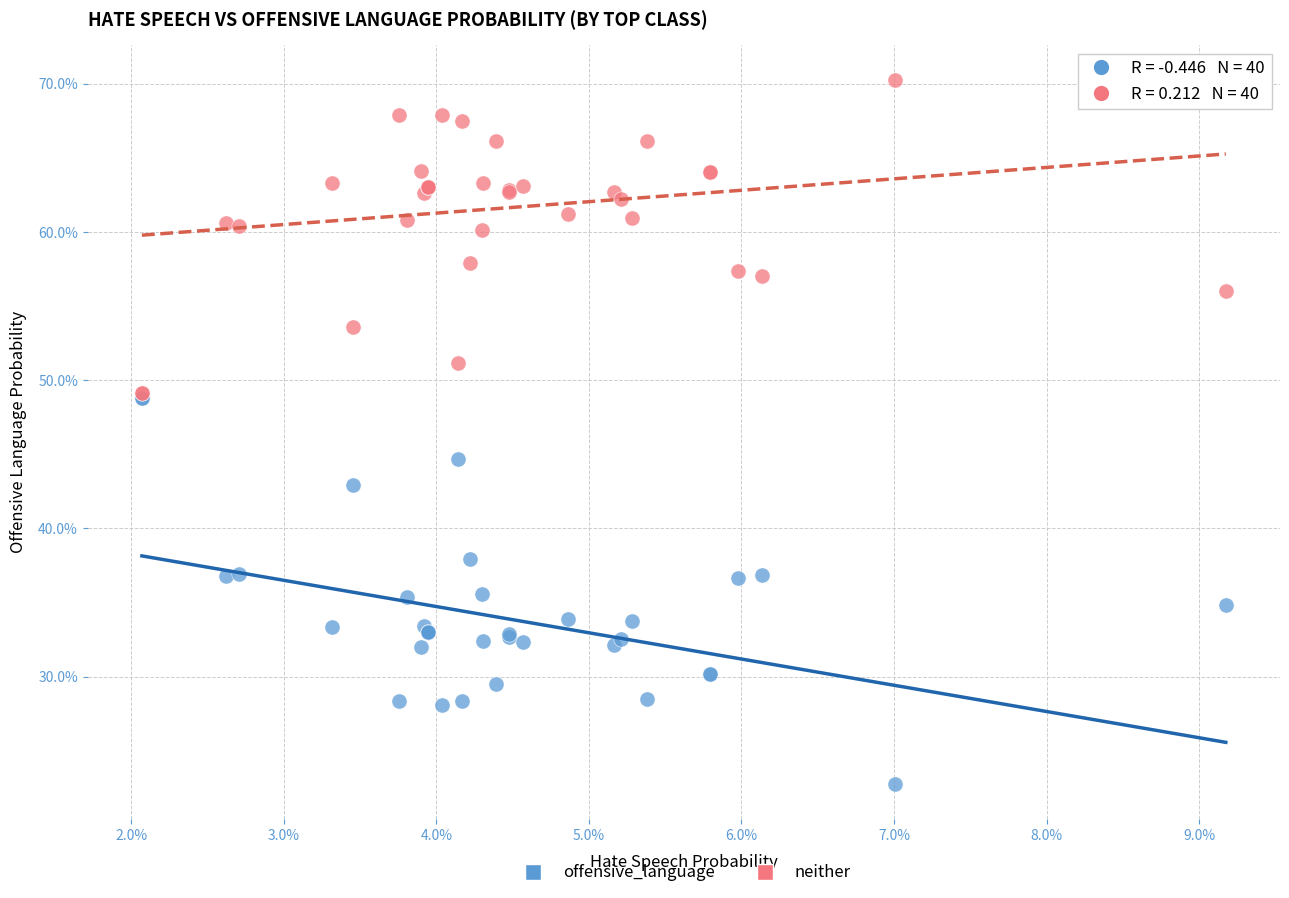

Which series has the widest spread of Y values?

offensive_language